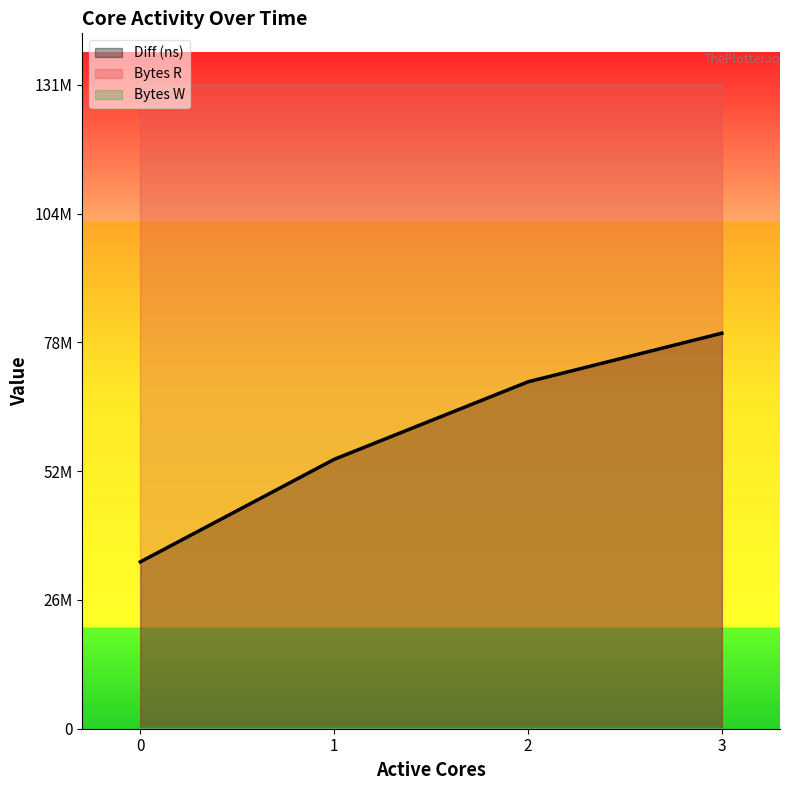

What is the greatest value displayed?

131072000